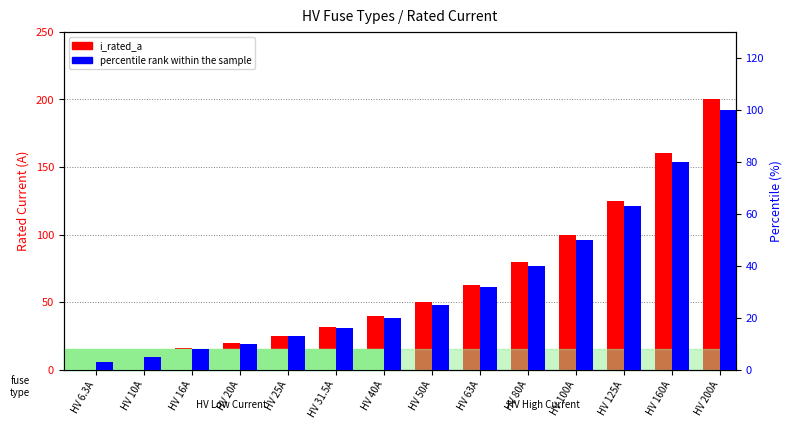

Which series changed the most between HV 6.3A and HV 160A?

i_rated_a